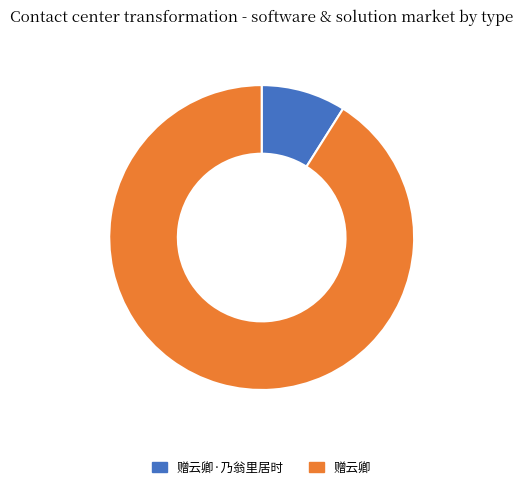

Does 赠云卿·乃翁里居时 represent more than half of the total?

No